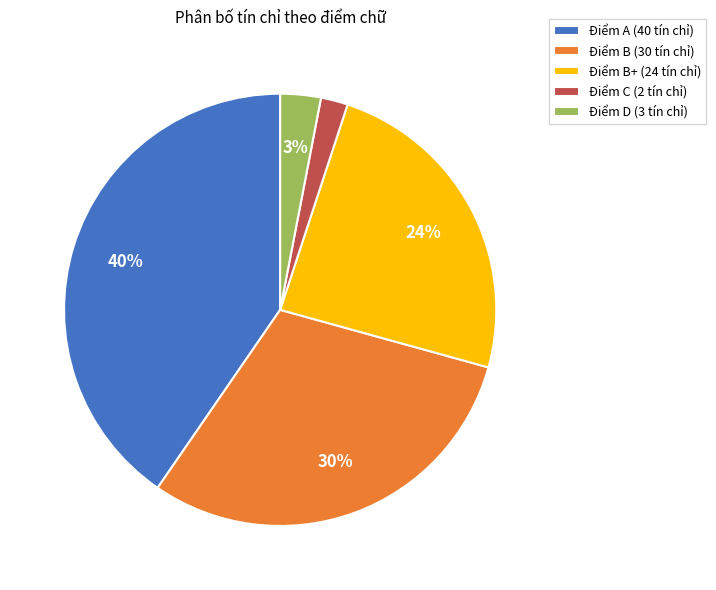

To the nearest percent, what is the combined percentage of Điểm A (40 tín chỉ) and Điểm D (3 tín chỉ)?

43%